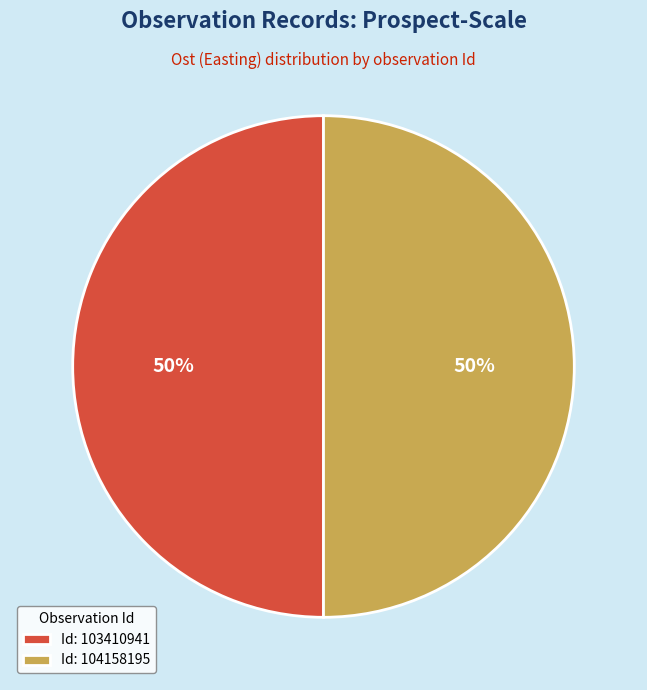

To the nearest percent, what percentage of the pie is Id: 103410941?

50%